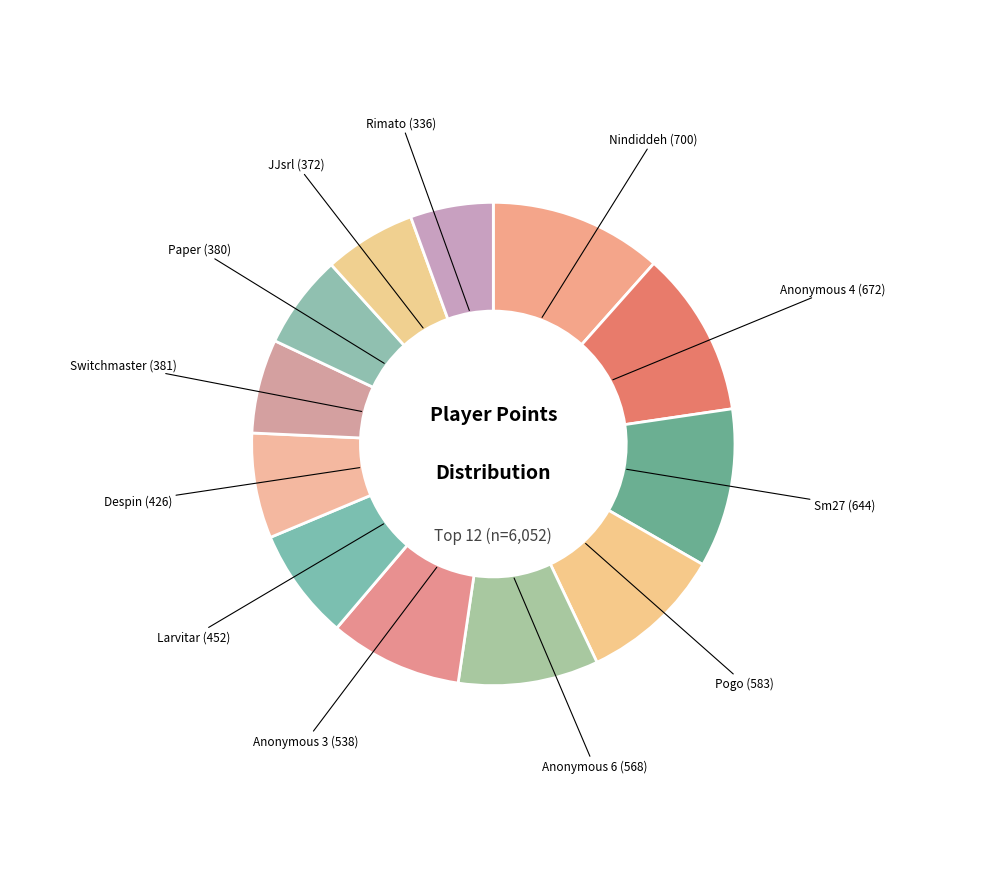

Which category has the smallest portion of the pie?

Rimato